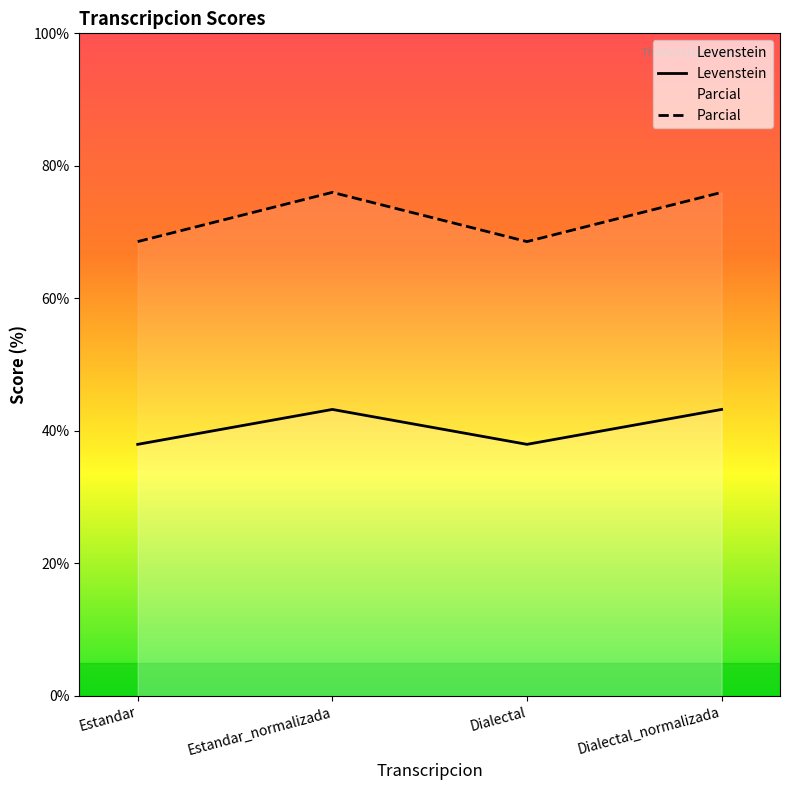

What is the minimum value for Parcial?

68.6